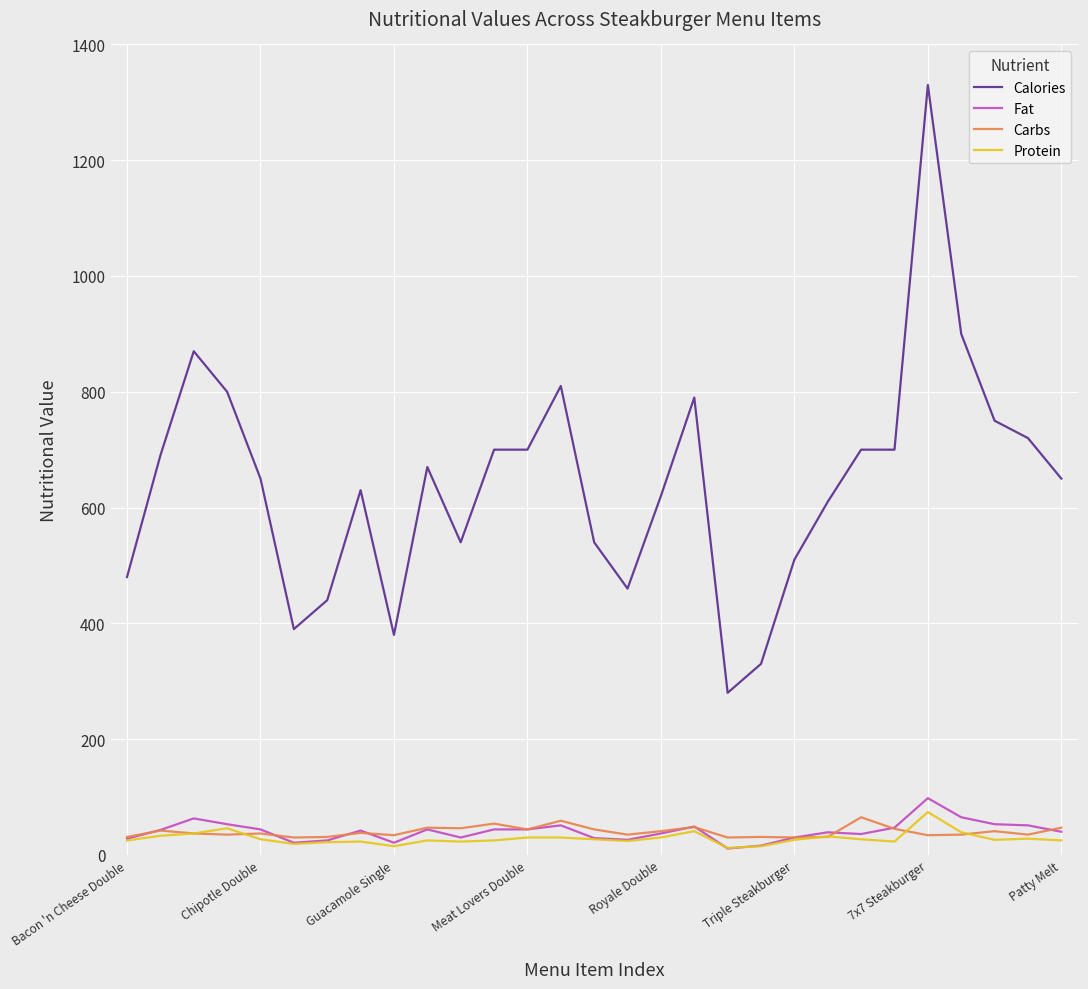

What is the maximum value shown in the chart?

1330